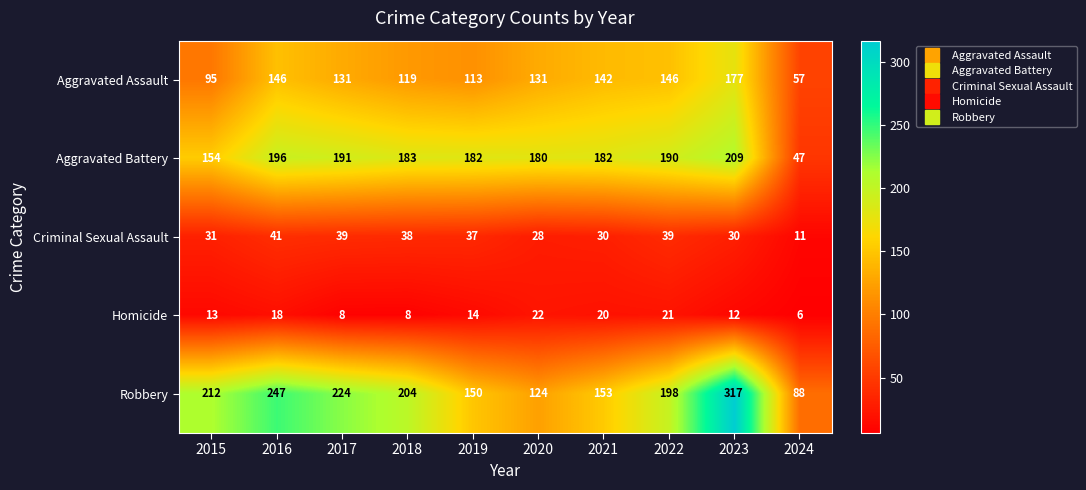

True or false: Aggravated Battery has a value of 196 at 2016.

True